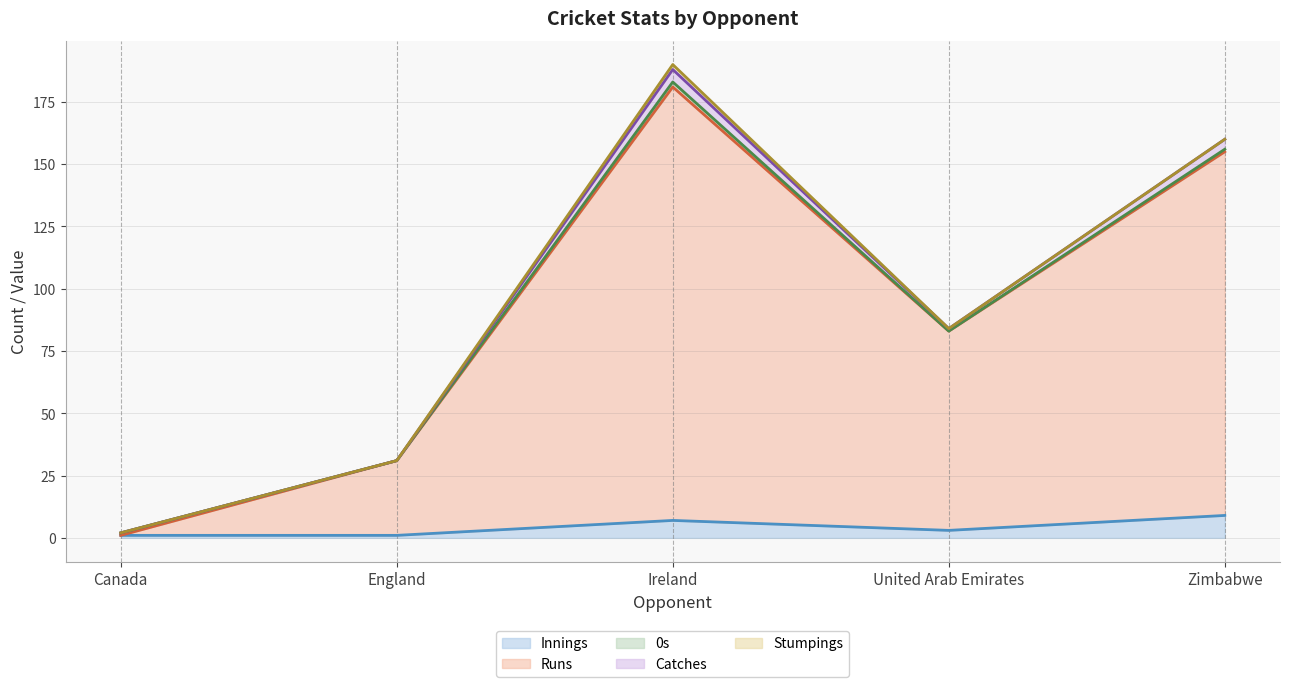

True or false: Runs (line) and Stumpings (line) cross at least once.

False